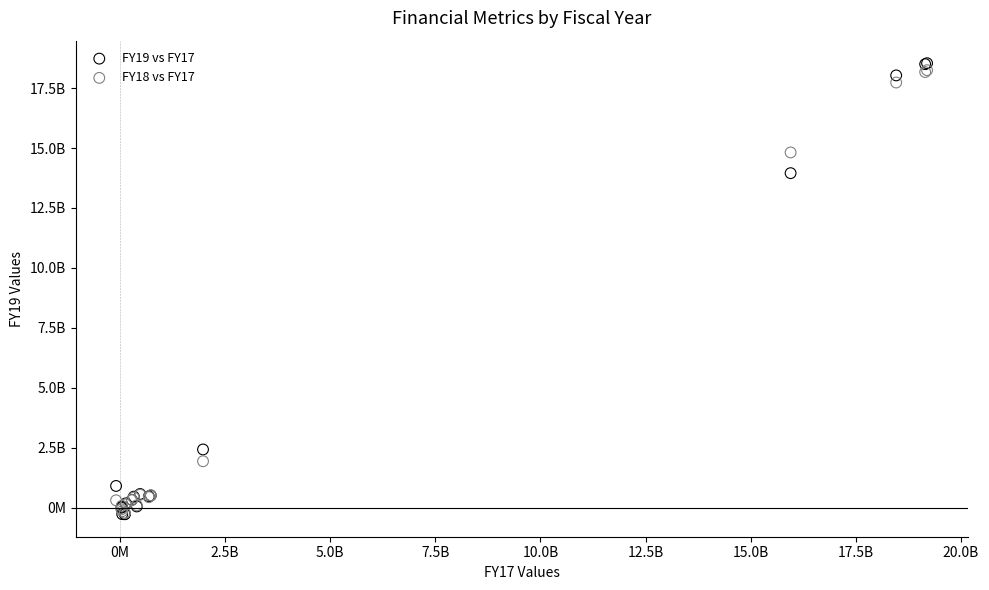

What are all the series names shown in the legend?

FY19 vs FY17, FY18 vs FY17